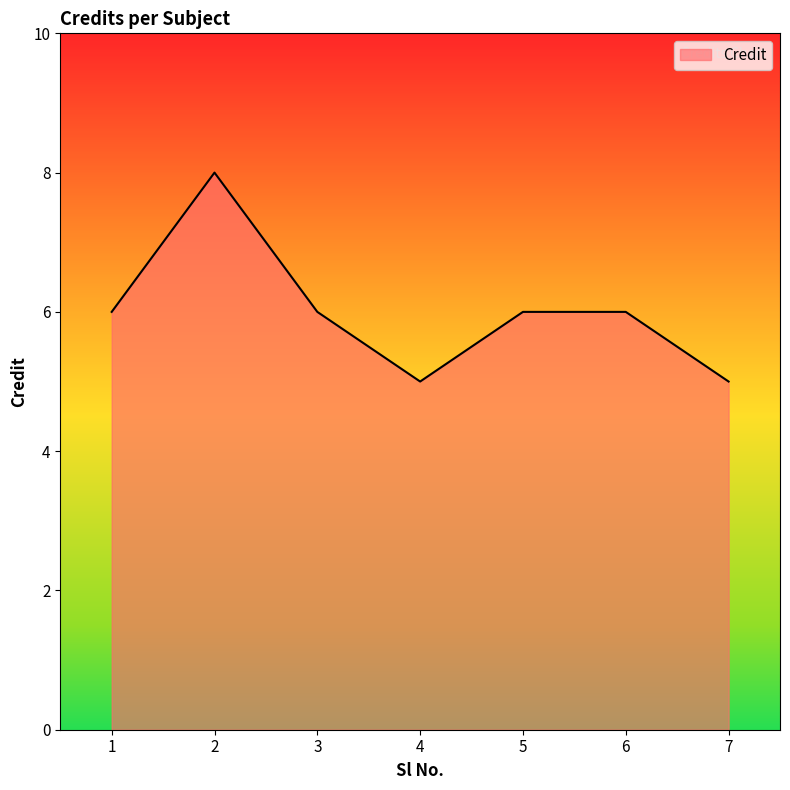

The value at 3 is 6. True or false?

True